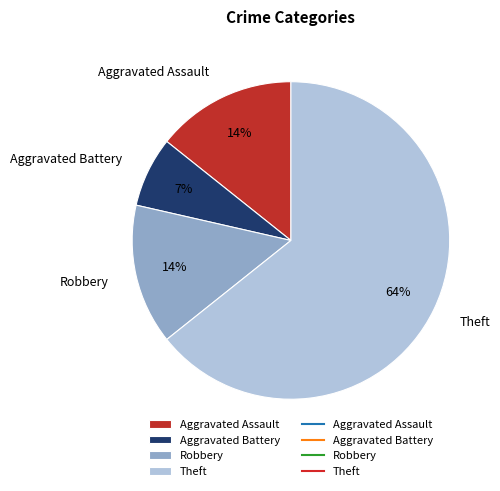

Count the number of slices in the pie.

4